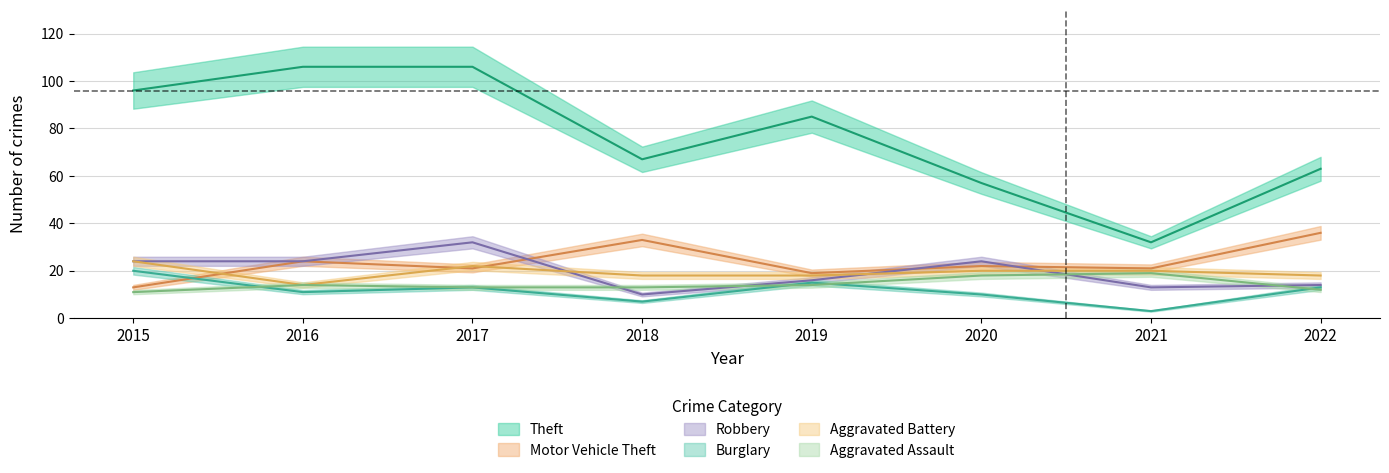

Does the chart display data point markers on the line(s)?

No